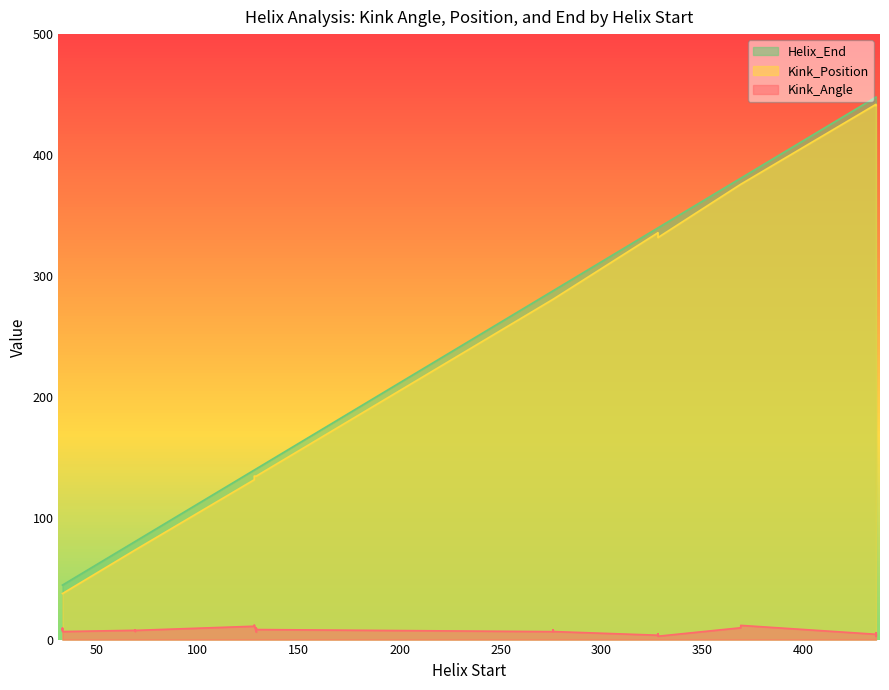

Count the number of categories in the chart.

32